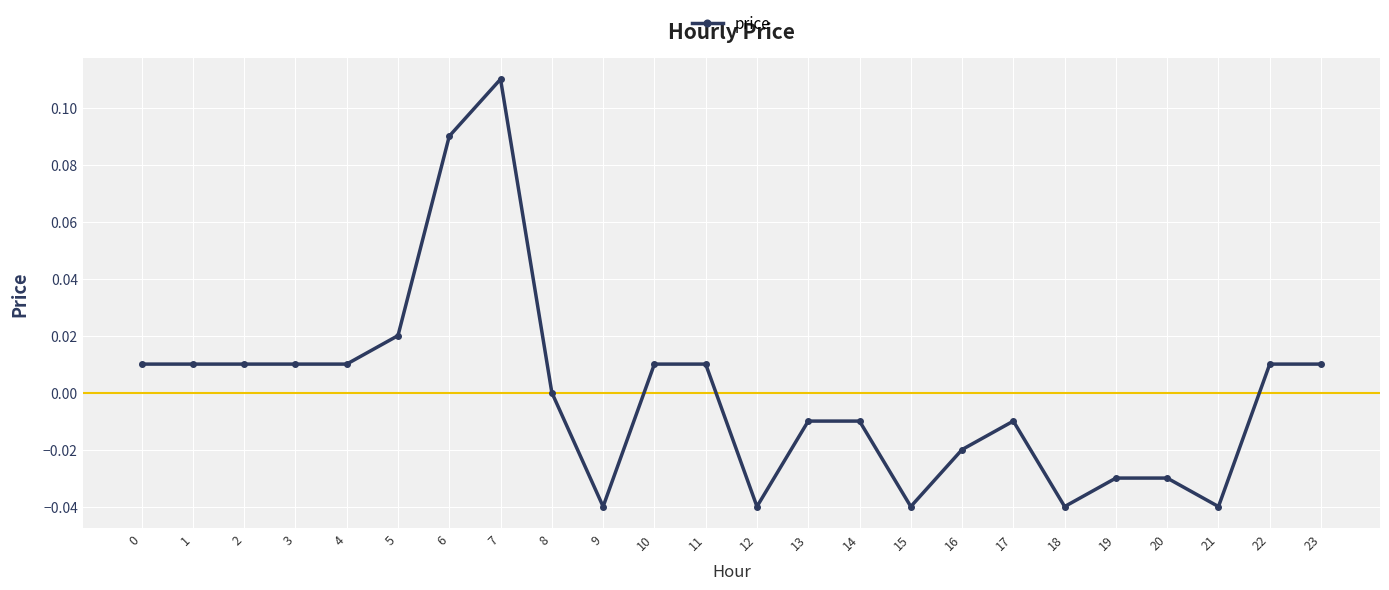

The value at 7 is 0.0. True or false?

False